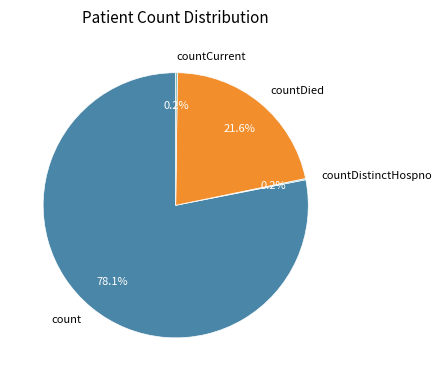

True or false: countDied accounts for 34% of the total.

False